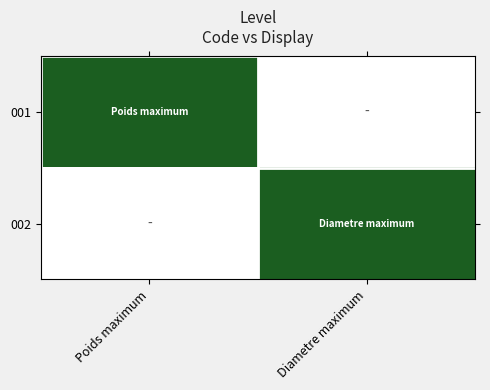

What is the difference between the highest and lowest values at Diametre maximum?

1